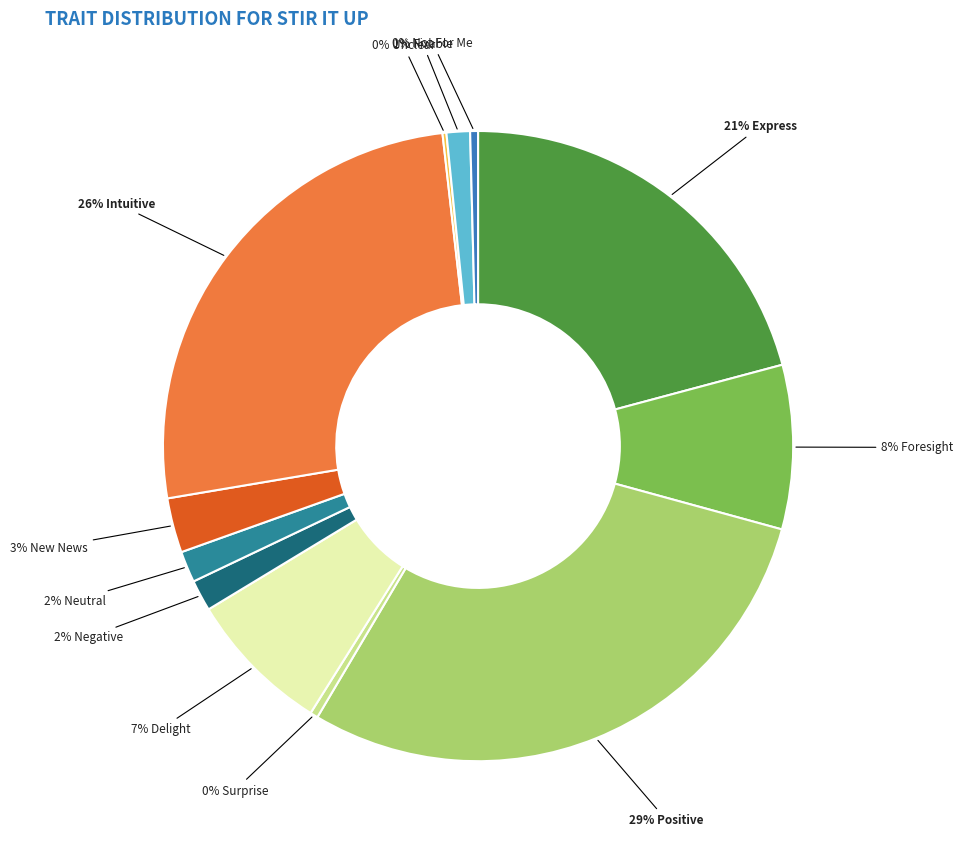

To the nearest percent, what is the difference between the largest and smallest slice percentages?

29%